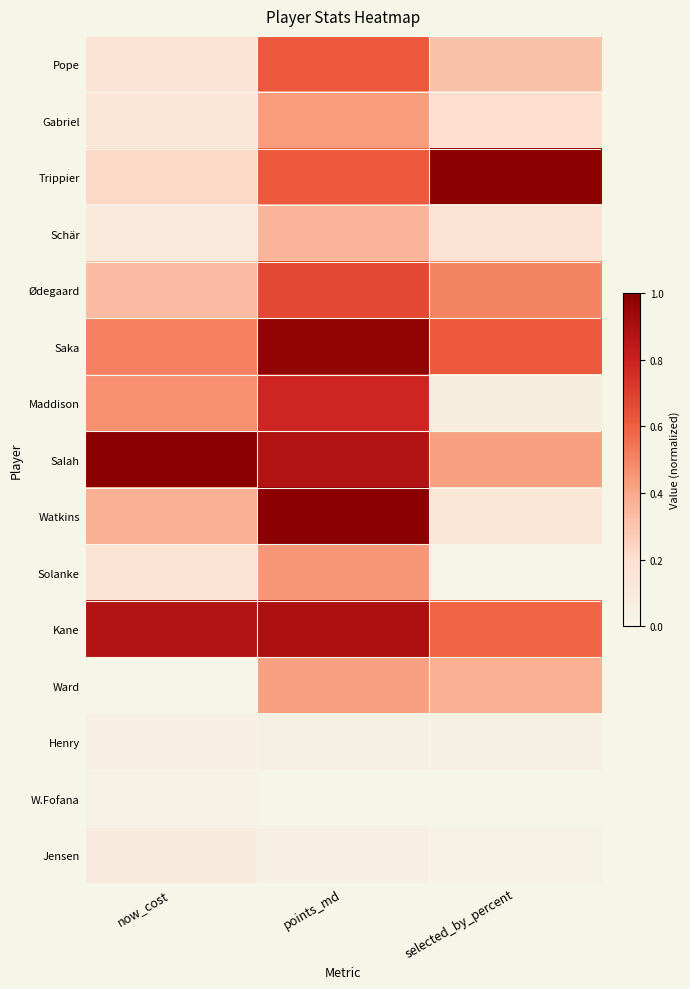

Which series has the largest total across all categories?

Kane